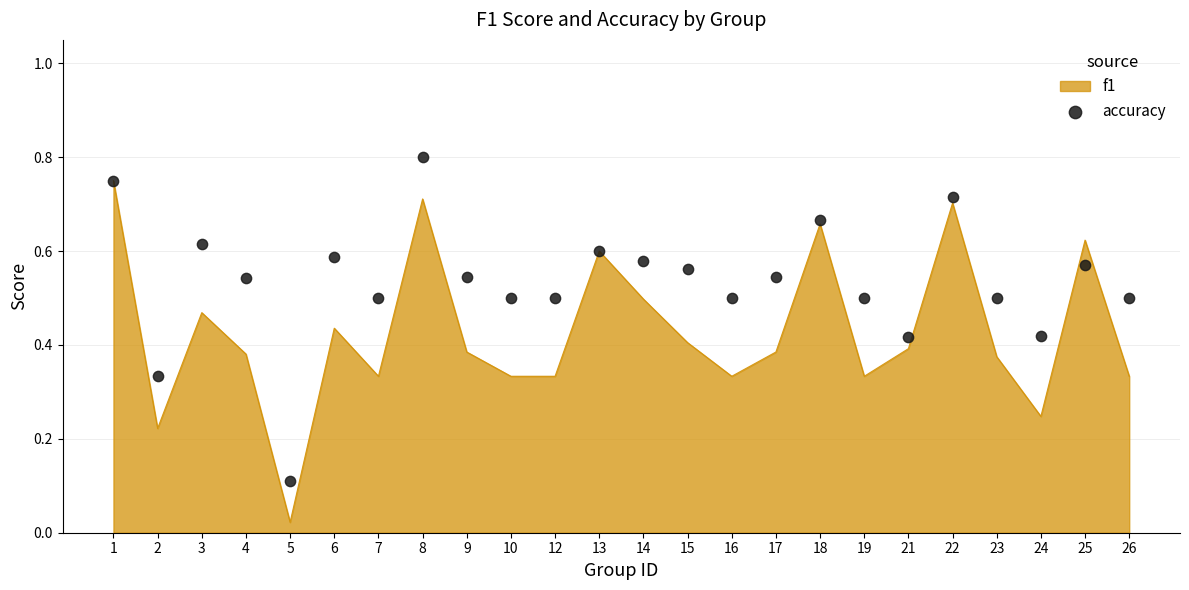

What is the change in value from 2 to 17?

+0.2